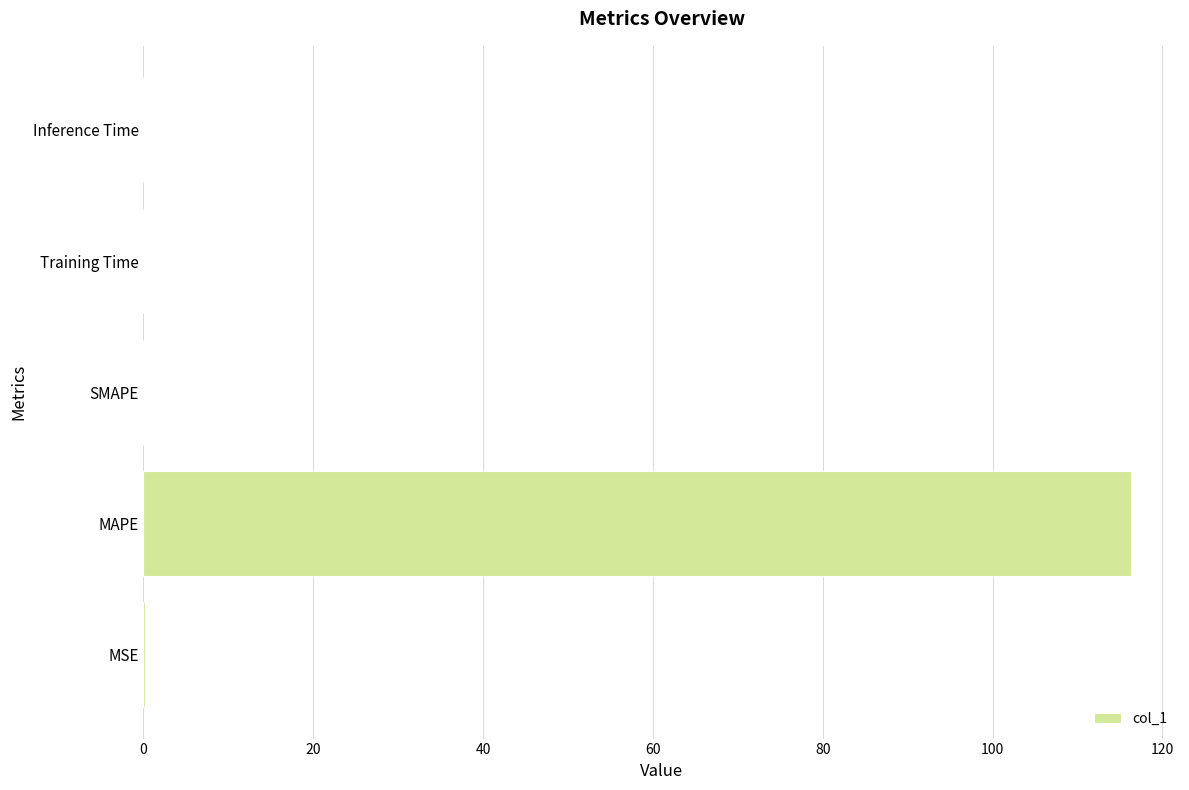

True or false: the data shows 0.0 at Inference Time.

True